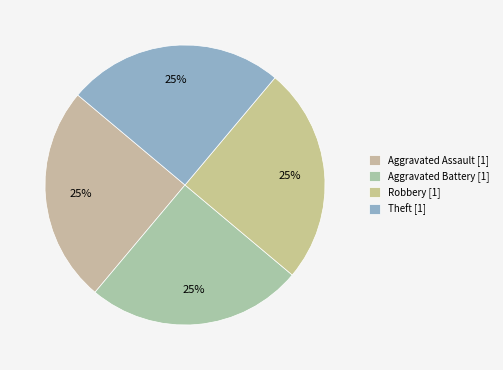

How many slices are in this pie chart?

4